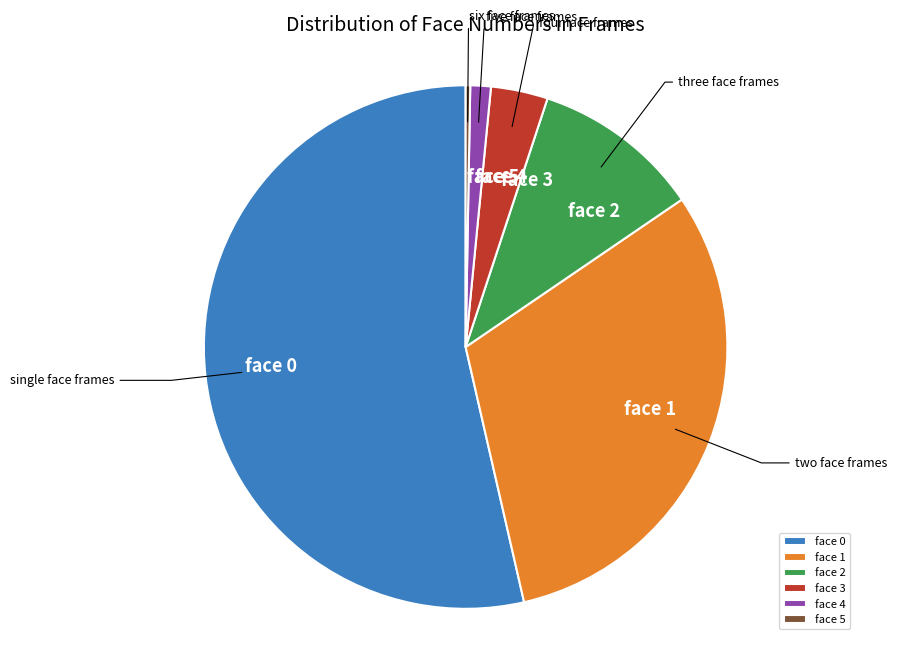

Rank the categories by value from highest to lowest.

face 0, face 1, face 2, face 3, face 4, face 5